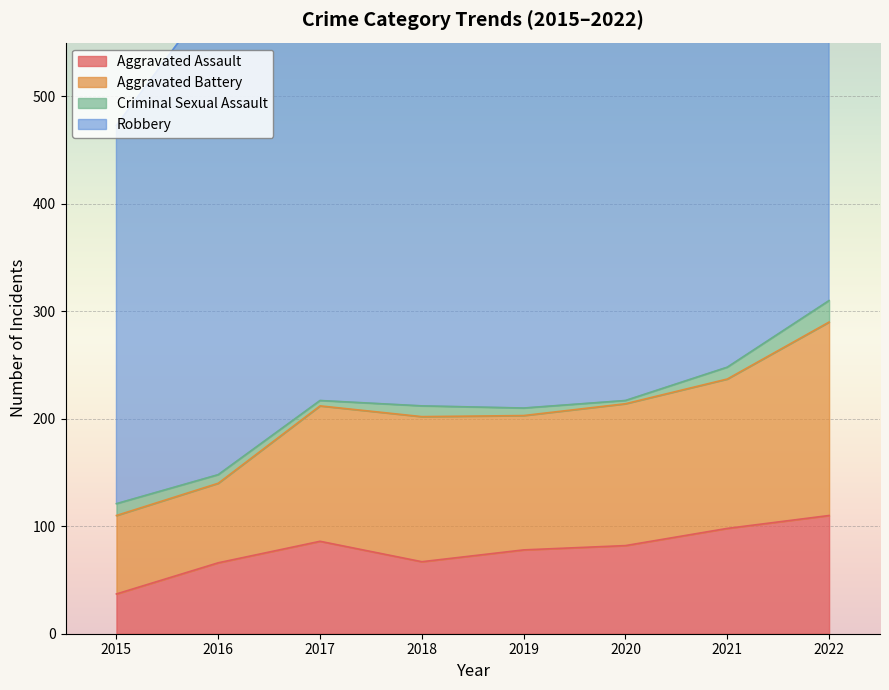

Reading left to right, what are all the values shown in this chart?

Aggravated Assault: 2015=37	2016=66	2017=86	2018=67	2019=78	2020=82	2021=98	2022=110
Aggravated Battery: 2015=73	2016=74	2017=126	2018=135	2019=125	2020=132	2021=139	2022=180
Criminal Sexual Assault: 2015=11	2016=8	2017=5	2018=10	2019=7	2020=3	2021=11	2022=20
Robbery: 2015=352	2016=452	2017=383	2018=426	2019=482	2020=418	2021=420	2022=471